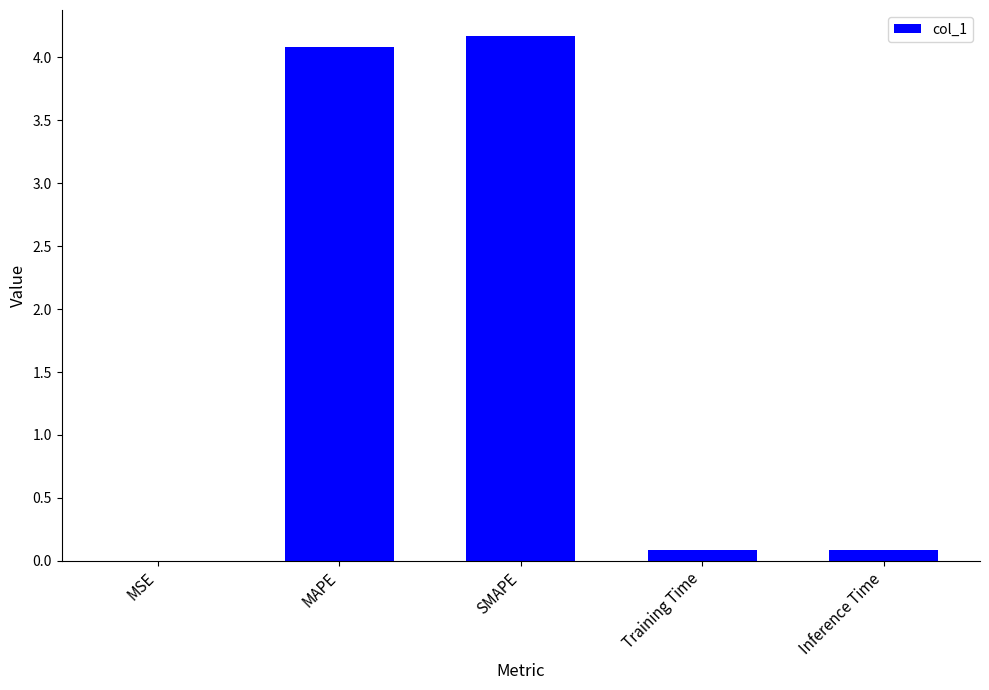

True or false: the data shows 1.1 at SMAPE.

False